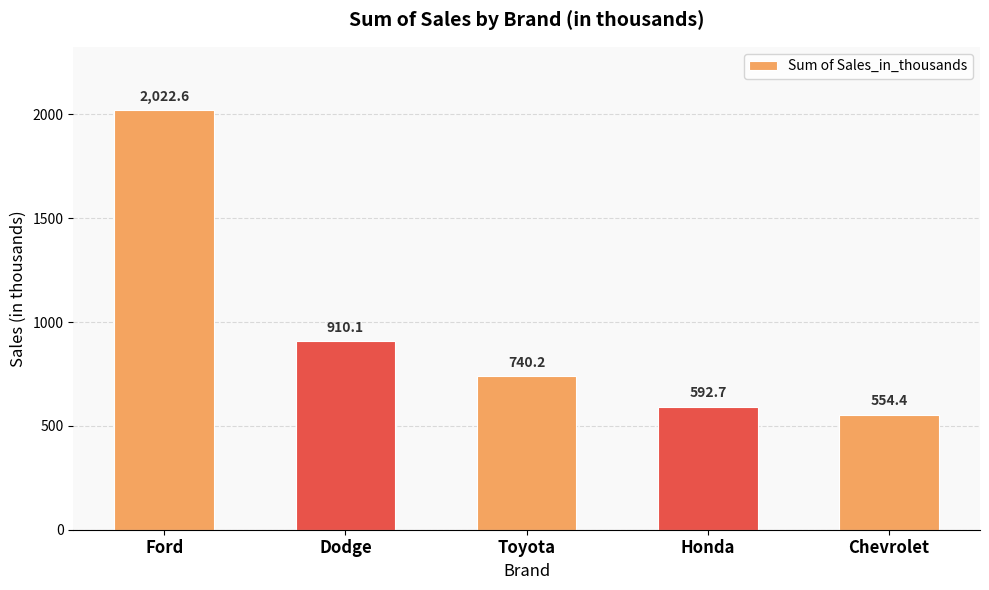

Rank the categories by value from lowest to highest.

Chevrolet, Honda, Toyota, Dodge, Ford